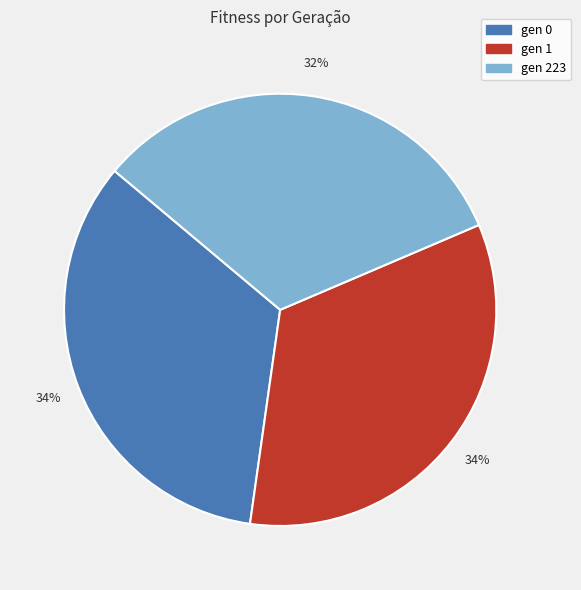

Which category has the smallest portion of the pie?

gen 223